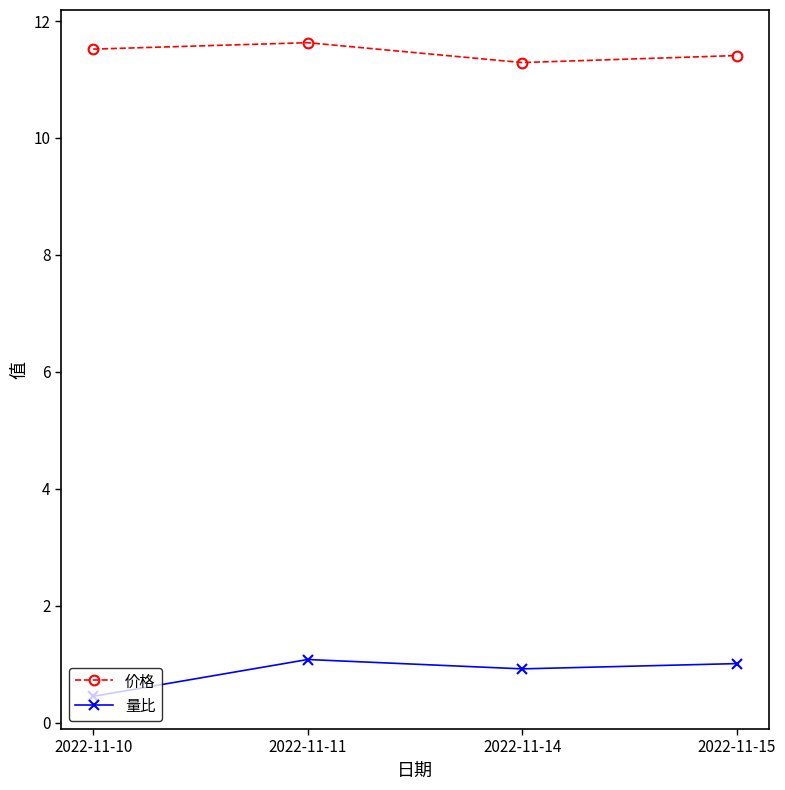

What is the maximum value shown in the chart?

11.6